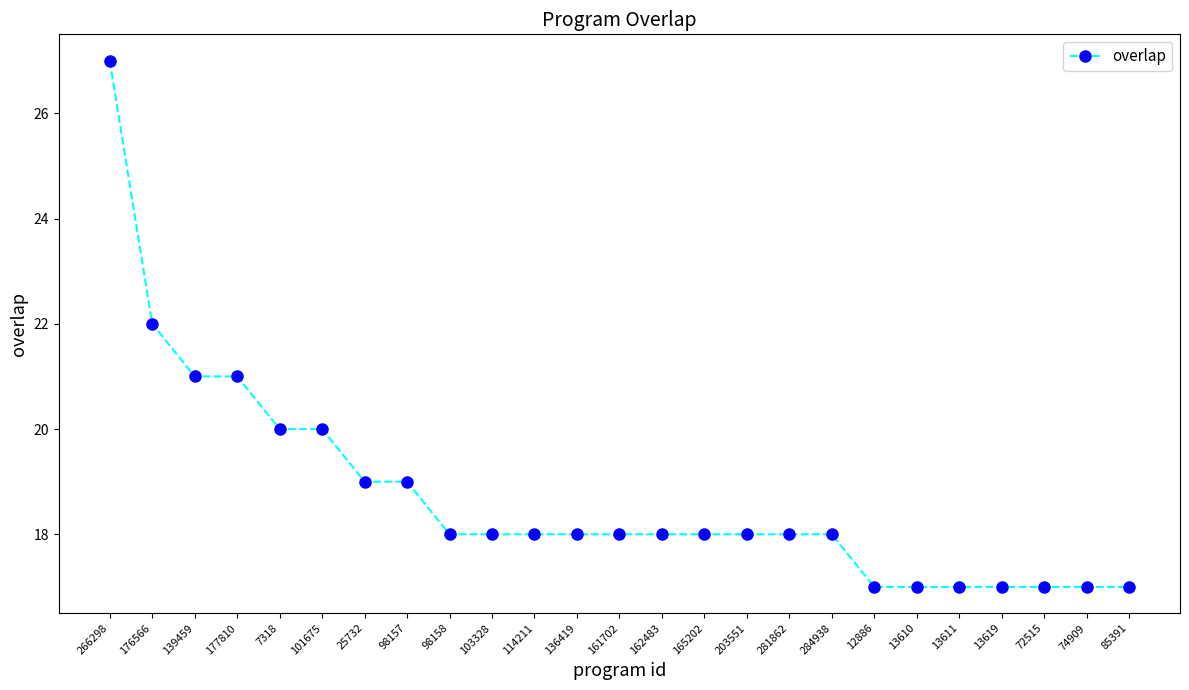

Count the values in the range 17 to 19.

19